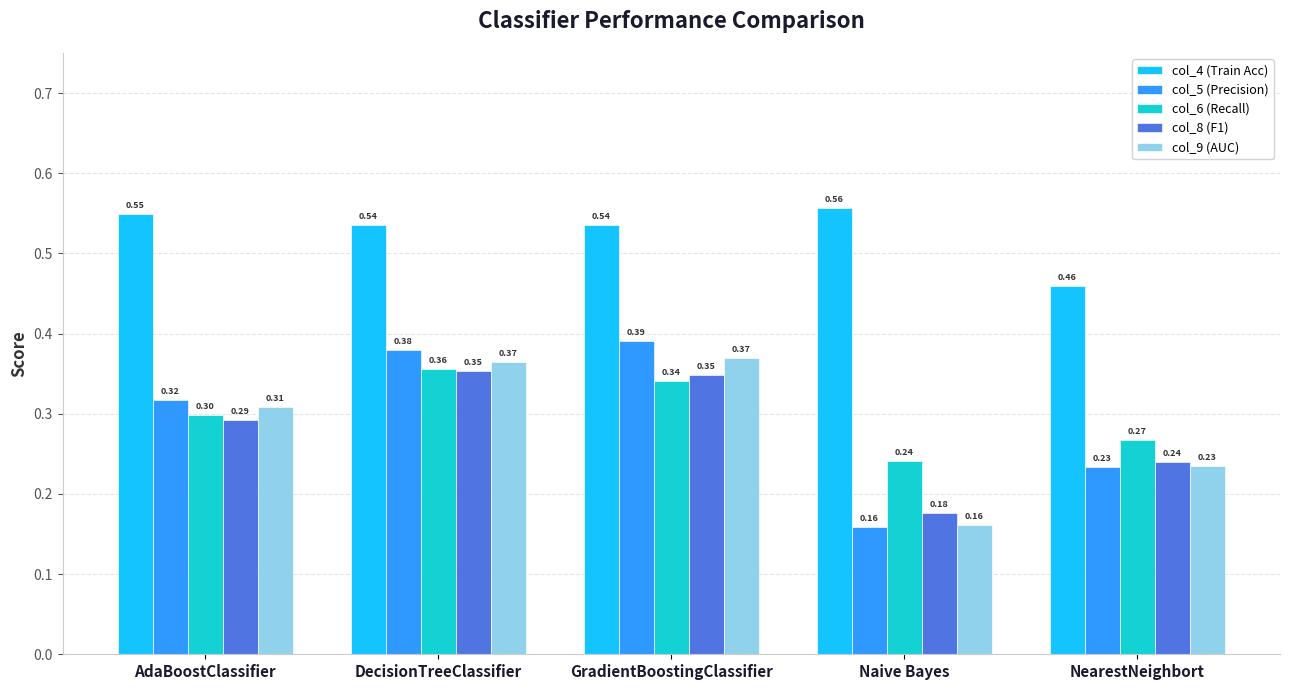

Which category has the lowest value across all series?

Naive Bayes